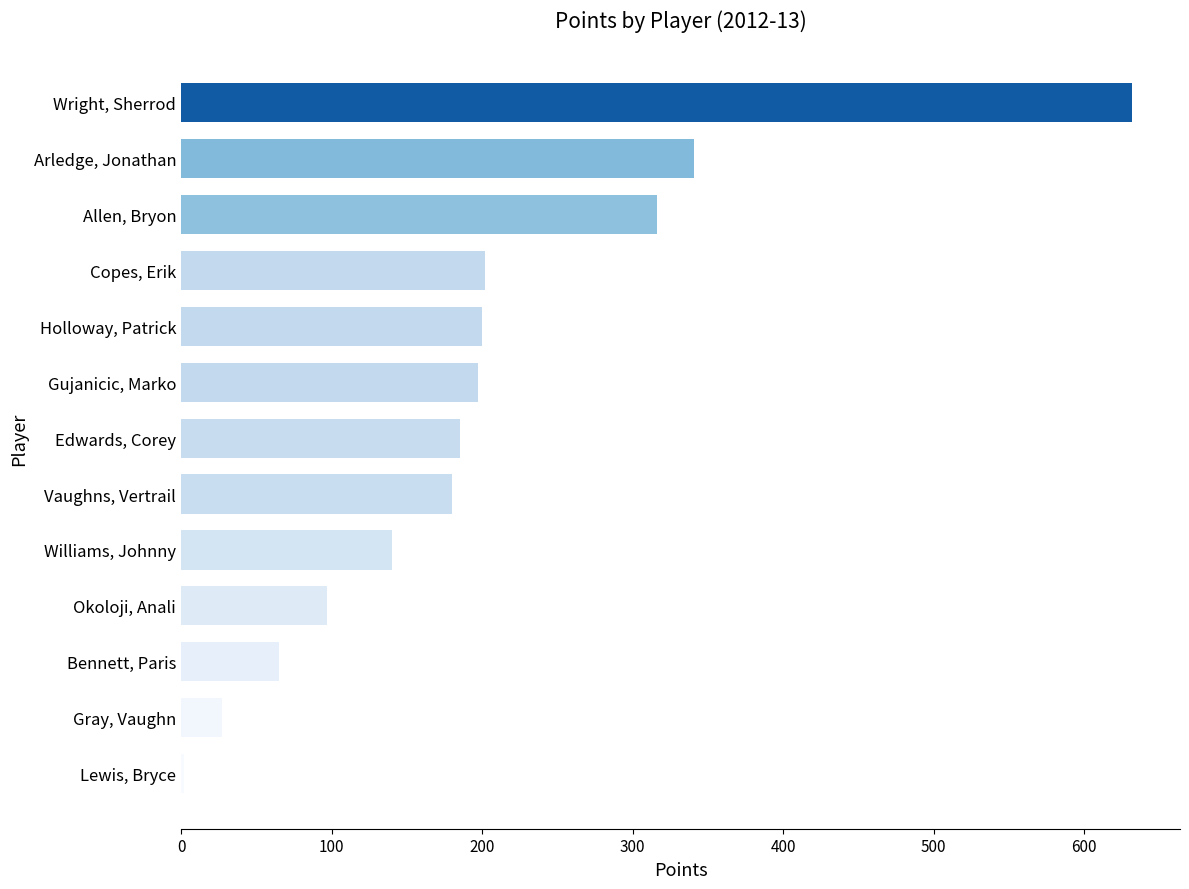

At which category does the chart reach its peak across all series?

Wright, Sherrod